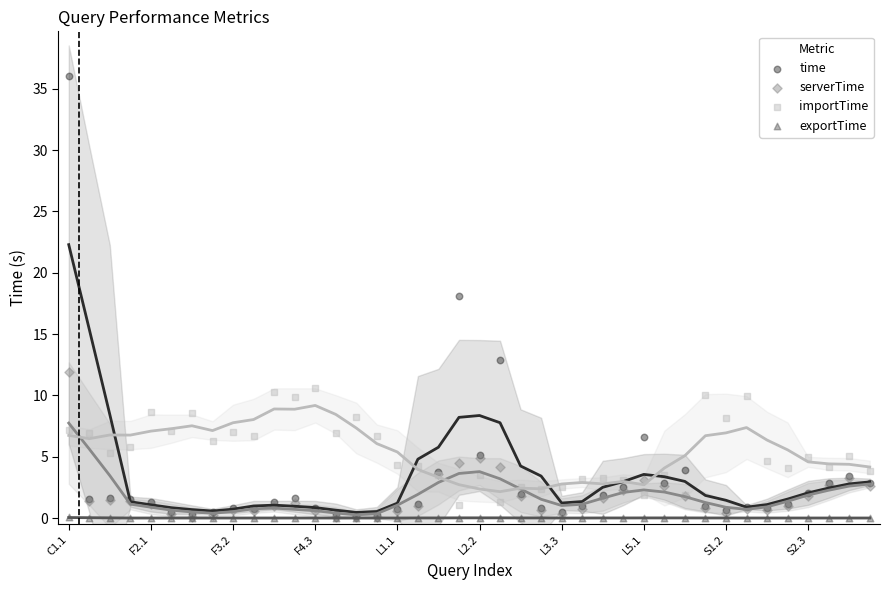

Which series reaches the maximum Y coordinate?

time